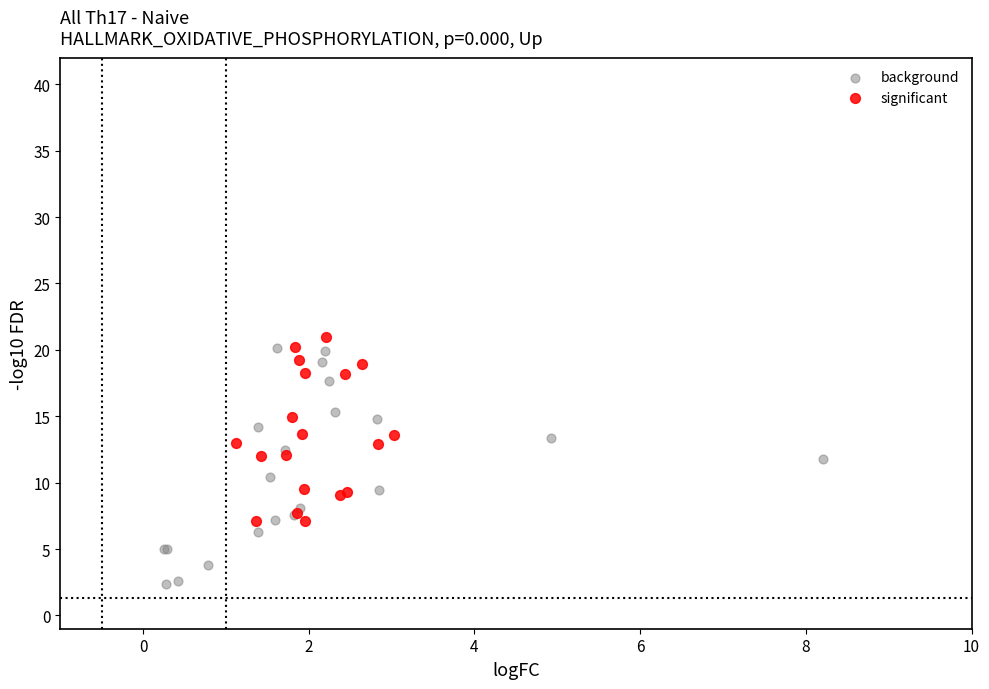

What are all the series names shown in the legend?

background, significant